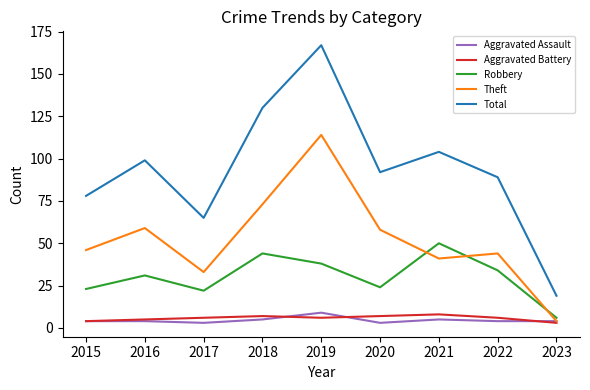

What is the difference between the maximum and minimum values in the Robbery series?

44